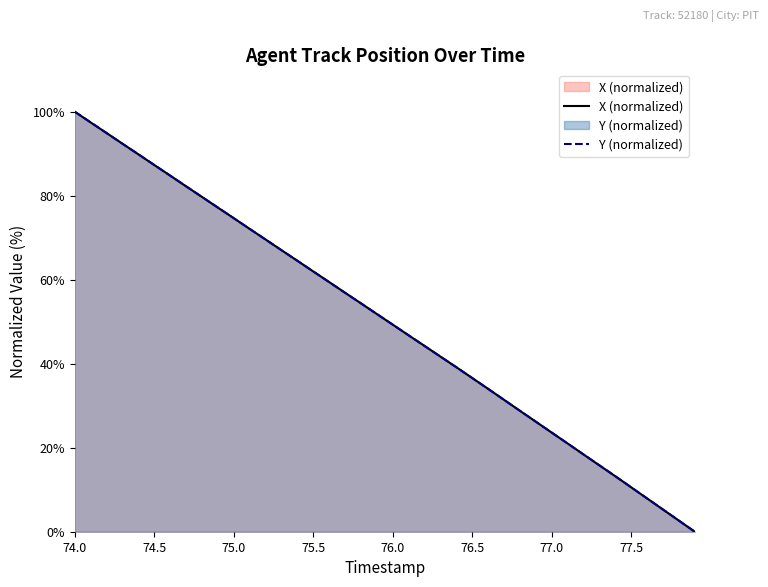

At which category is the sum across all series the highest?

74.0